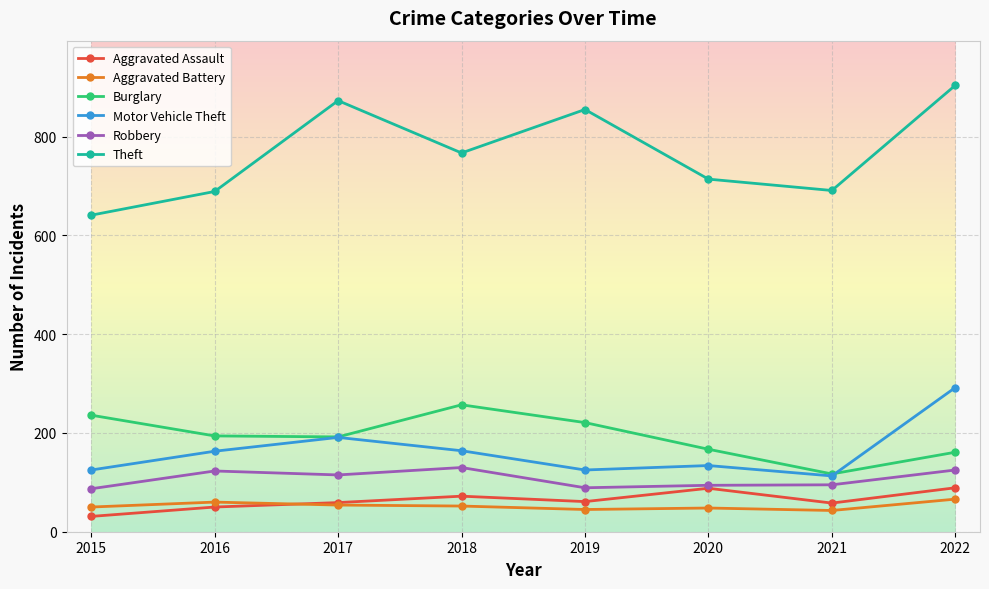

What is the maximum value shown in the chart?

904